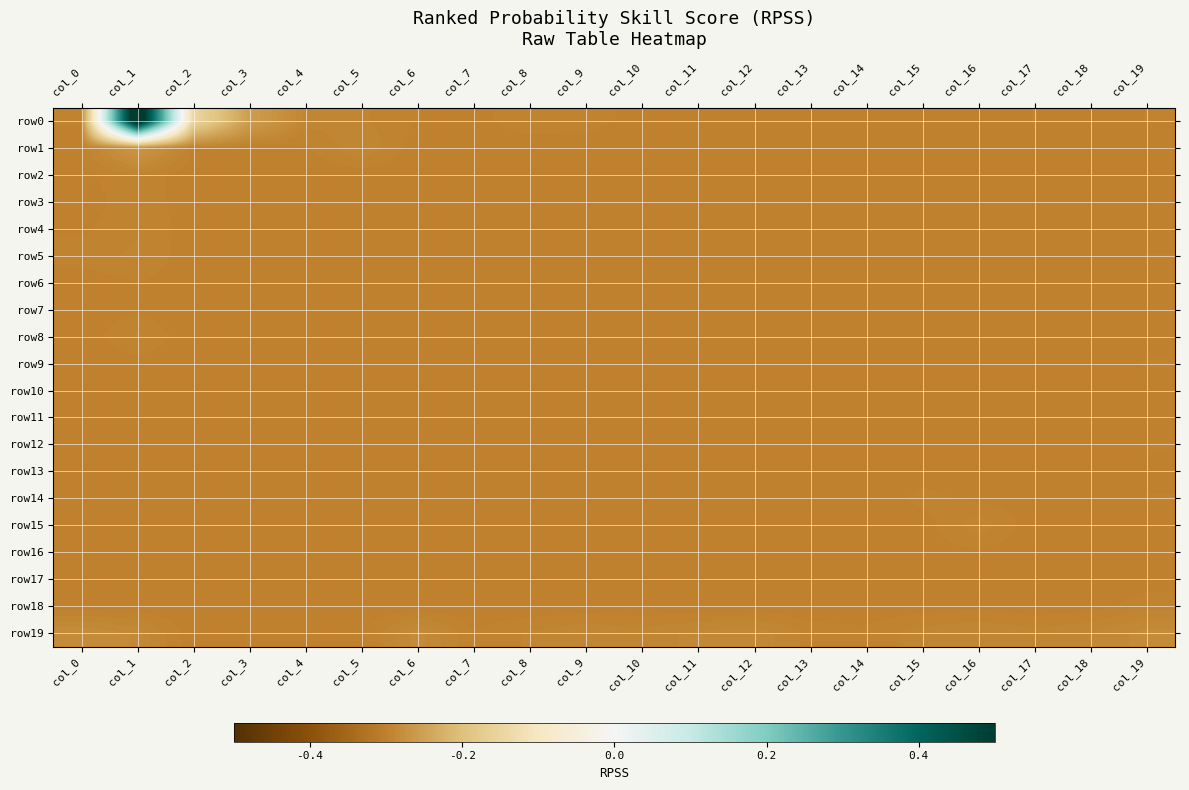

Which series has the widest spread of values?

row0